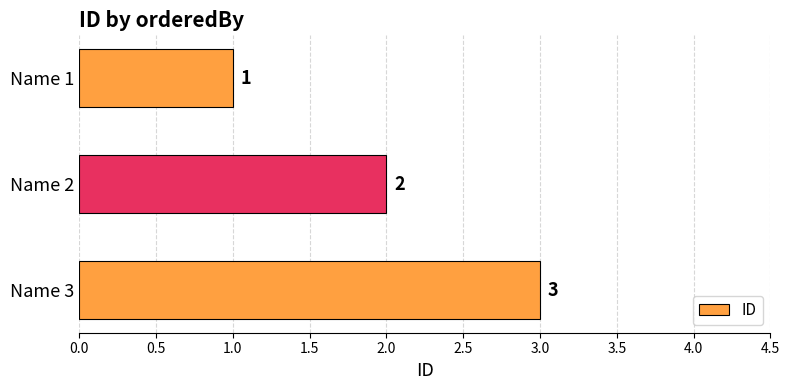

Reading top to bottom, transcribe all the data shown in this chart.

1	2	3